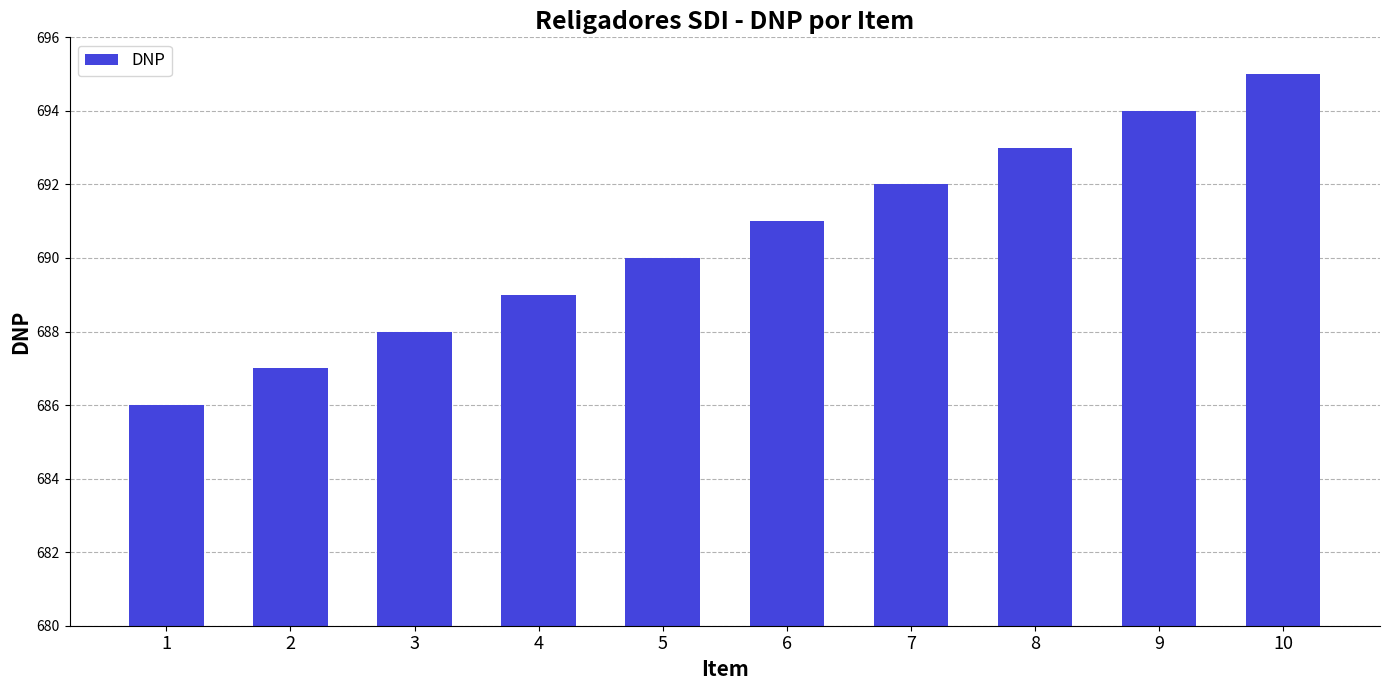

What is the change in value from 2 to 4?

+2